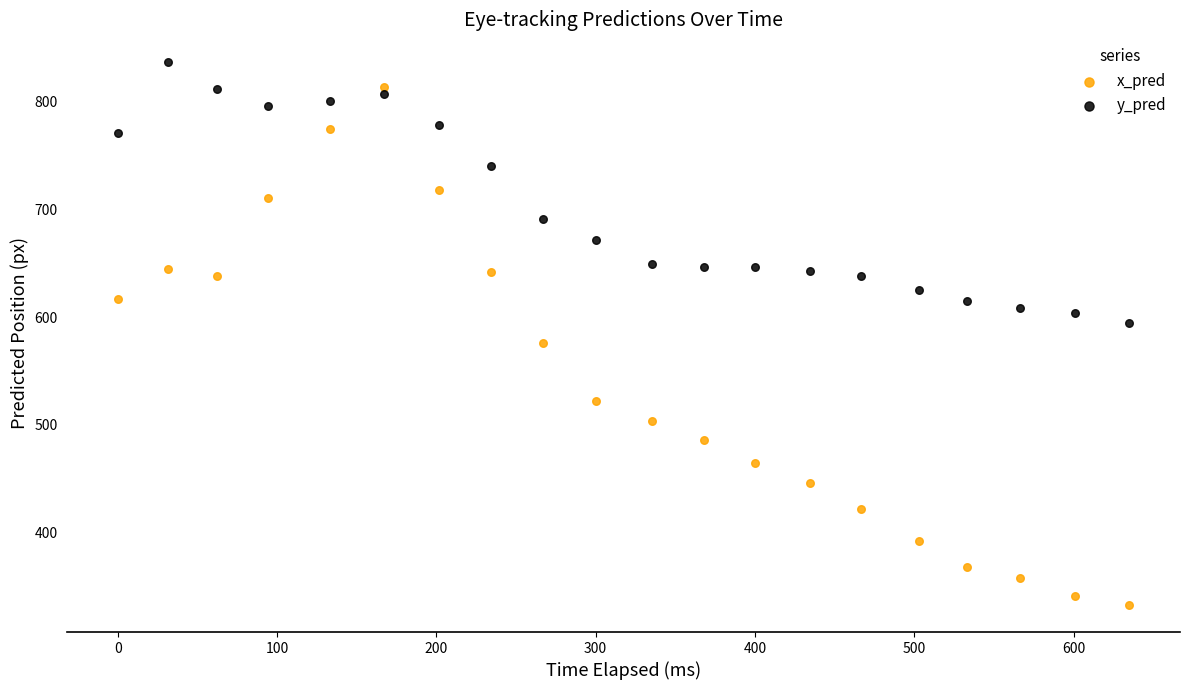

Which series has the largest Y range (max minus min)?

x_pred